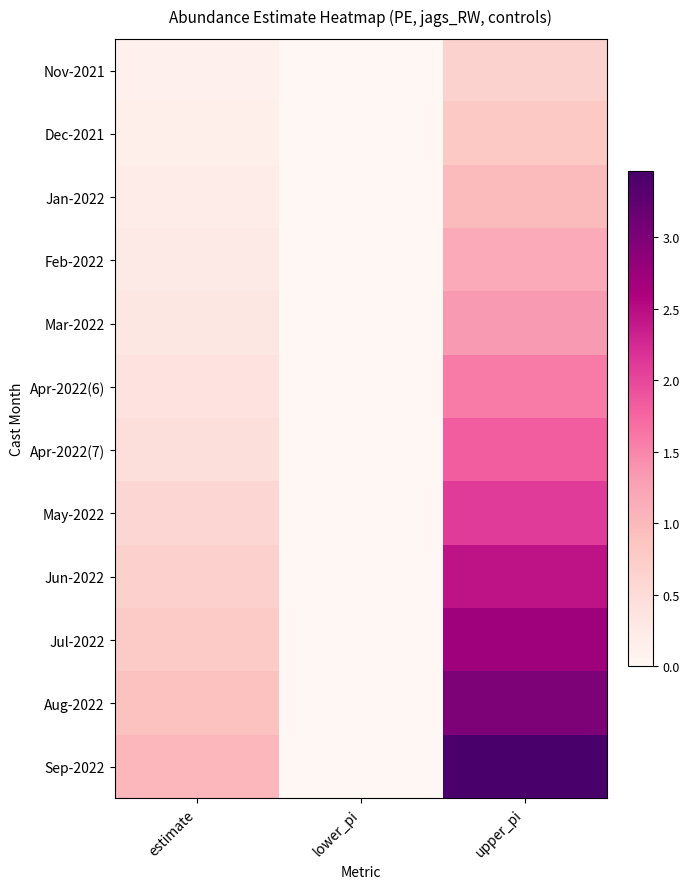

Reading right to left, transcribe all the data shown in this chart.

Nov-2021: upper_pi=0.7	lower_pi=0.0	estimate=0.1
Dec-2021: upper_pi=0.8	lower_pi=0.0	estimate=0.2
Jan-2022: upper_pi=1.0	lower_pi=0.0	estimate=0.2
Feb-2022: upper_pi=1.2	lower_pi=0.0	estimate=0.3
Mar-2022: upper_pi=1.3	lower_pi=0.0	estimate=0.3
Apr-2022(6): upper_pi=1.6	lower_pi=0.0	estimate=0.4
Apr-2022(7): upper_pi=1.8	lower_pi=0.0	estimate=0.5
May-2022: upper_pi=2.1	lower_pi=0.0	estimate=0.6
Jun-2022: upper_pi=2.4	lower_pi=0.0	estimate=0.7
Jul-2022: upper_pi=2.7	lower_pi=0.0	estimate=0.8
Aug-2022: upper_pi=3.0	lower_pi=0.0	estimate=0.9
Sep-2022: upper_pi=3.5	lower_pi=0.0	estimate=1.0